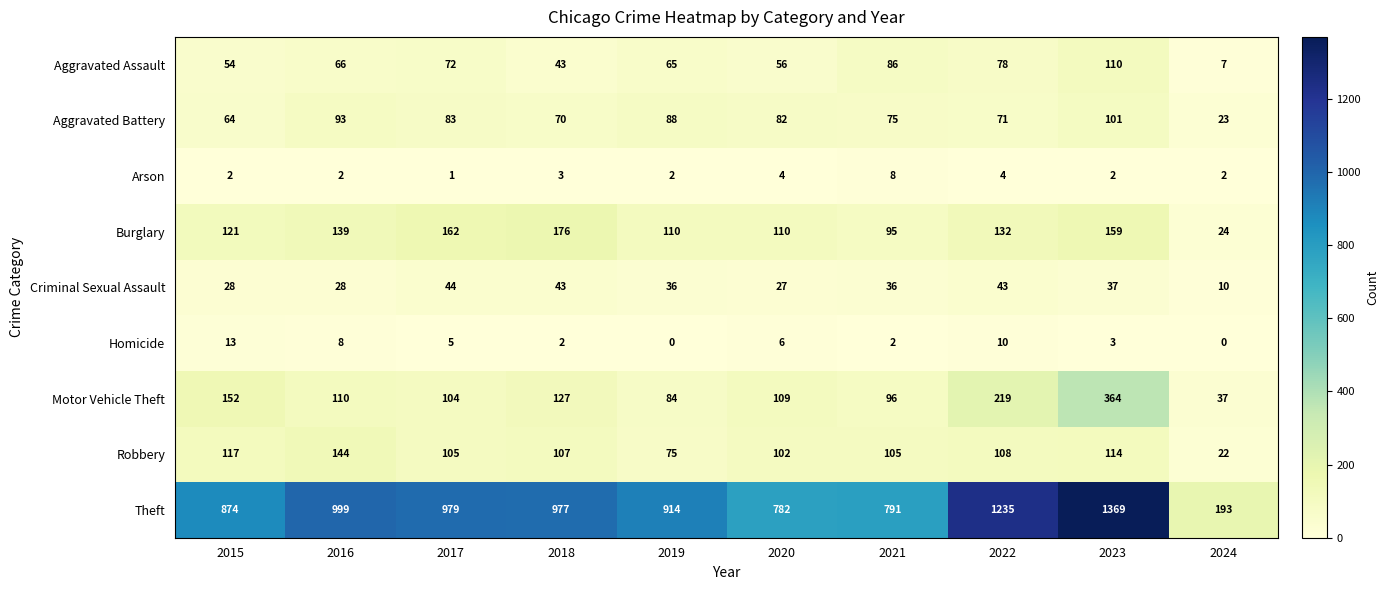

The value of Burglary at 2024 is 37. True or false?

False